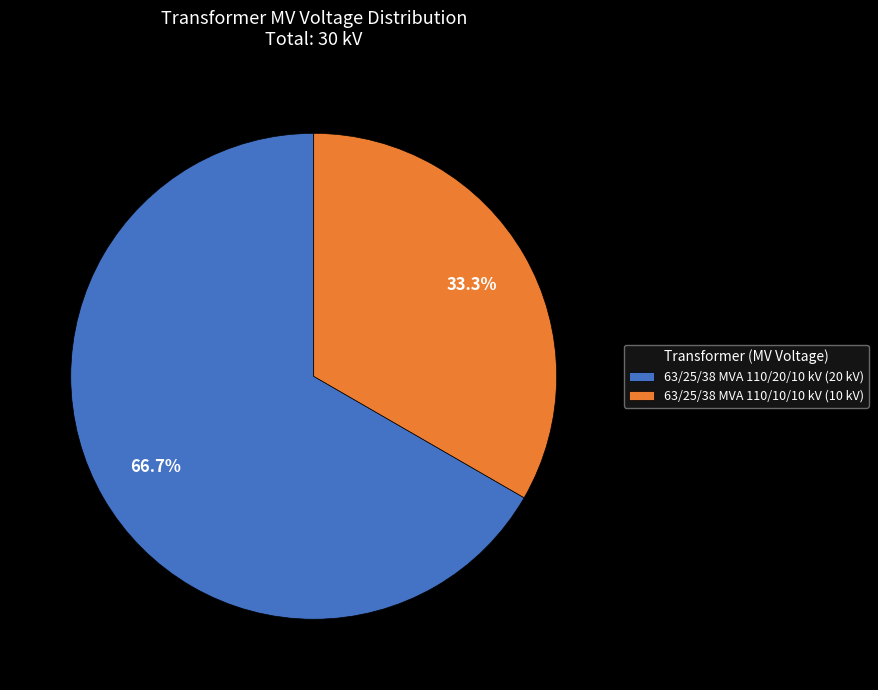

Which has a higher value, 63/25/38 MVA 110/10/10 kV (10 kV) or 63/25/38 MVA 110/20/10 kV (20 kV)?

63/25/38 MVA 110/20/10 kV (20 kV)